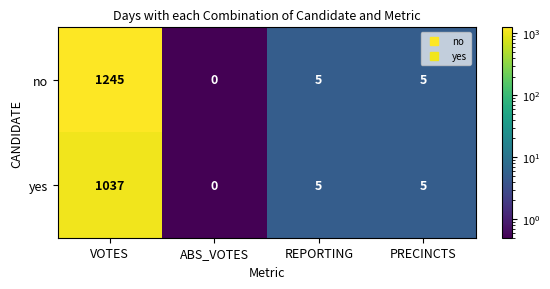

The no series shows 3 at PRECINCTS. True or false?

False